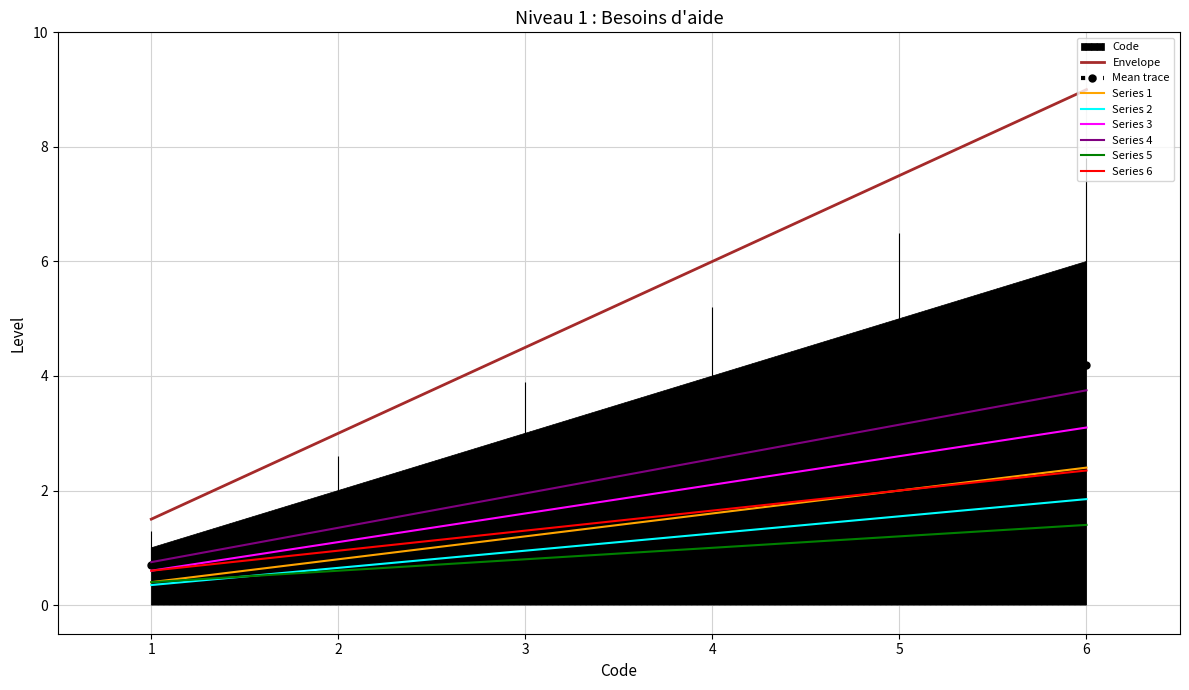

True or false: Mean trace and Series 2 intersect in this chart.

False